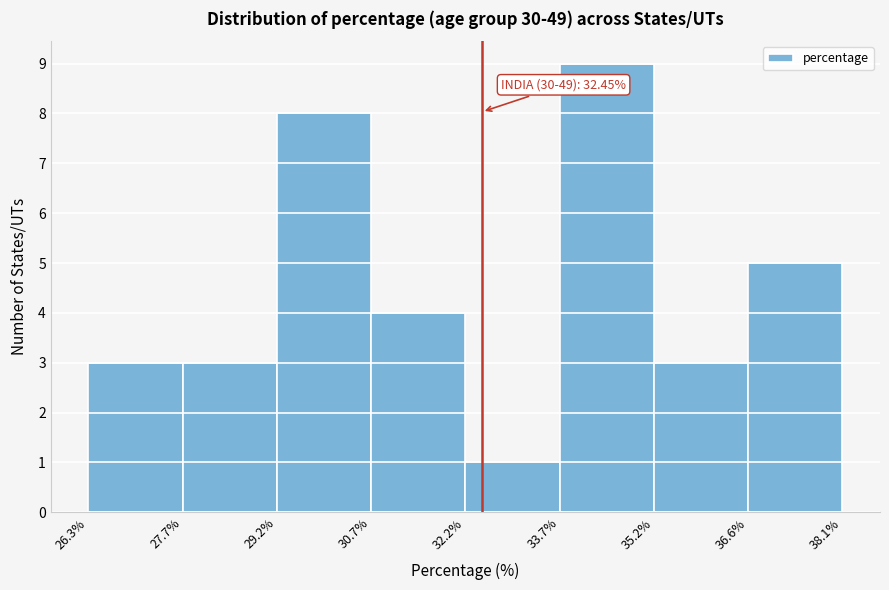

Over which range of the x-axis is the bar tallest?

33.7% to 35.2%